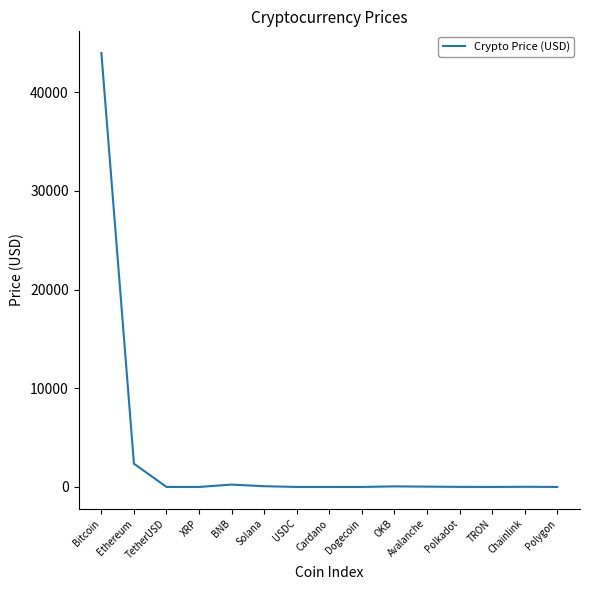

How many values are below 7?

7